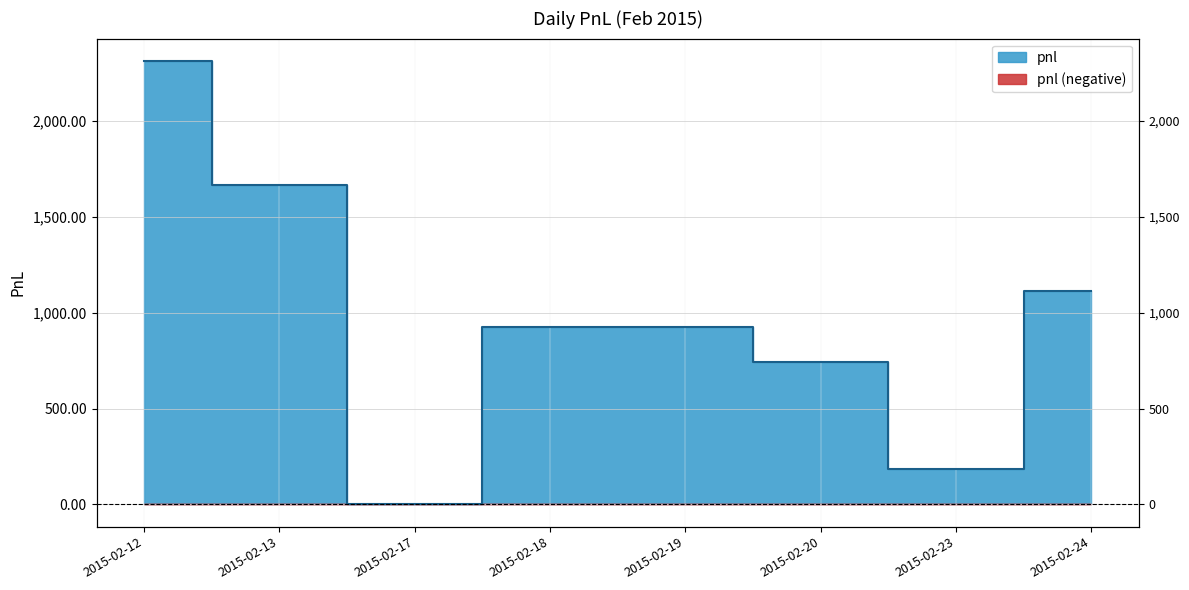

What is the sum of the values at 2015-02-24 and 2015-02-20?

1850.0